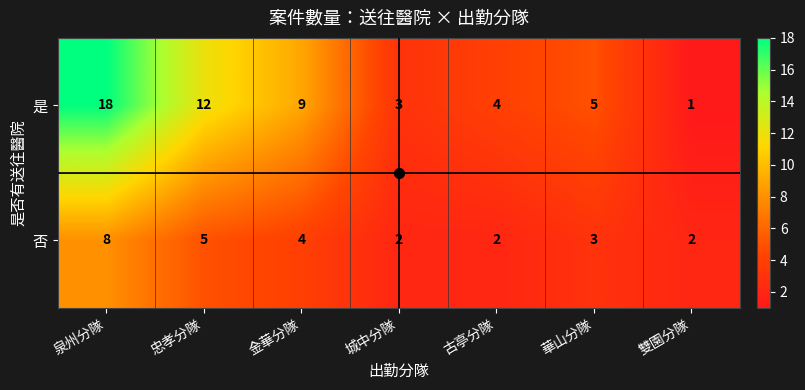

Is the value of 是 at 忠孝分隊 greater than the value of 否 at 泉州分隊?

Yes